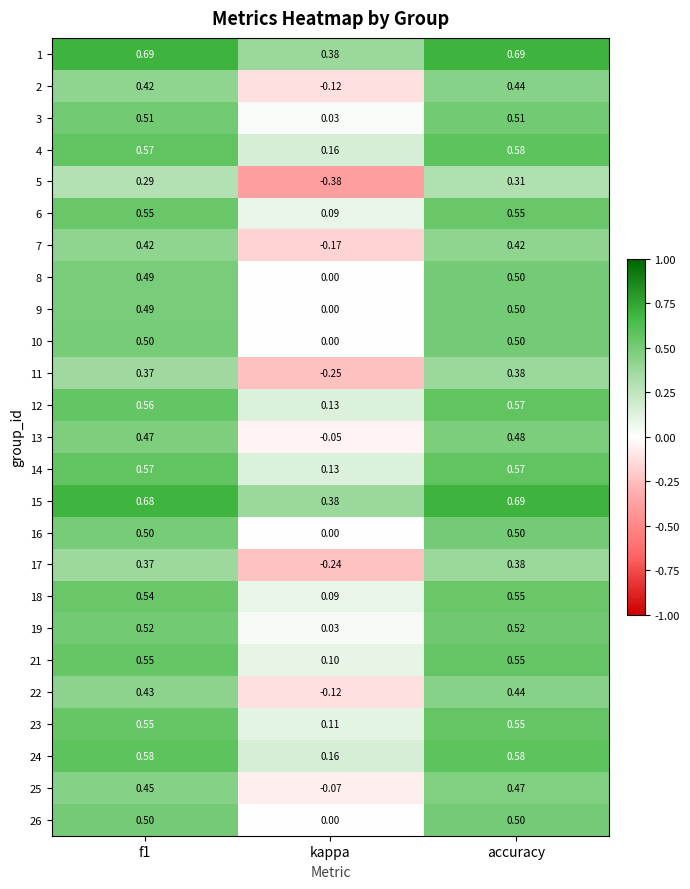

What is the total value across all series at accuracy?

12.7